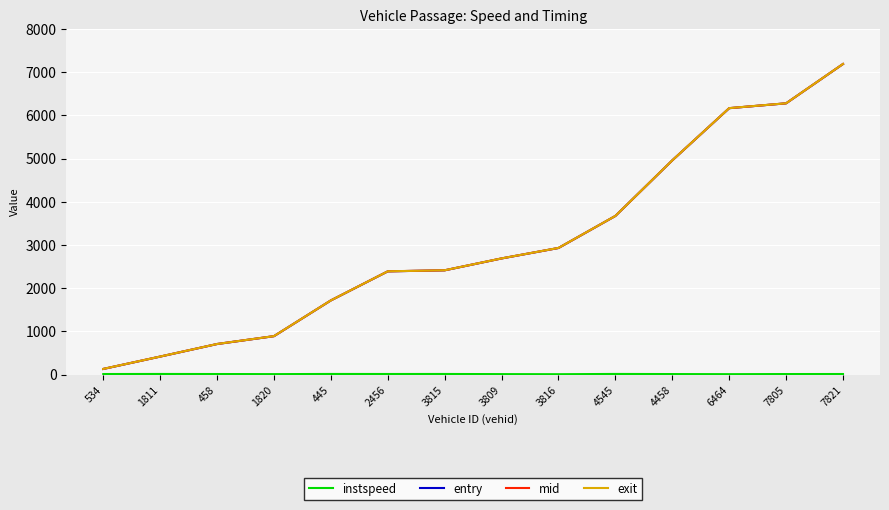

Is the value of mid at 3809 greater than the value of entry at 4545?

No